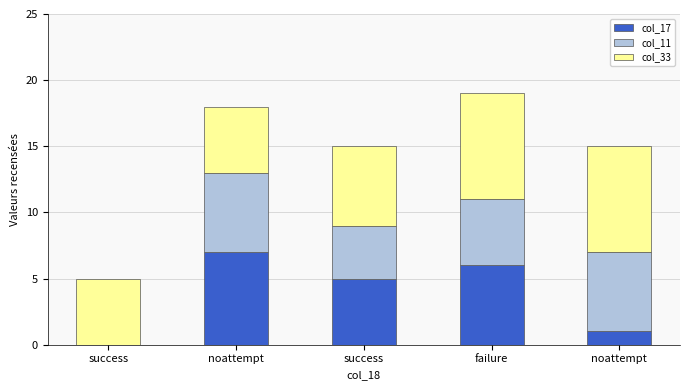

What are all the series names shown in the legend?

col_17, col_11, col_33